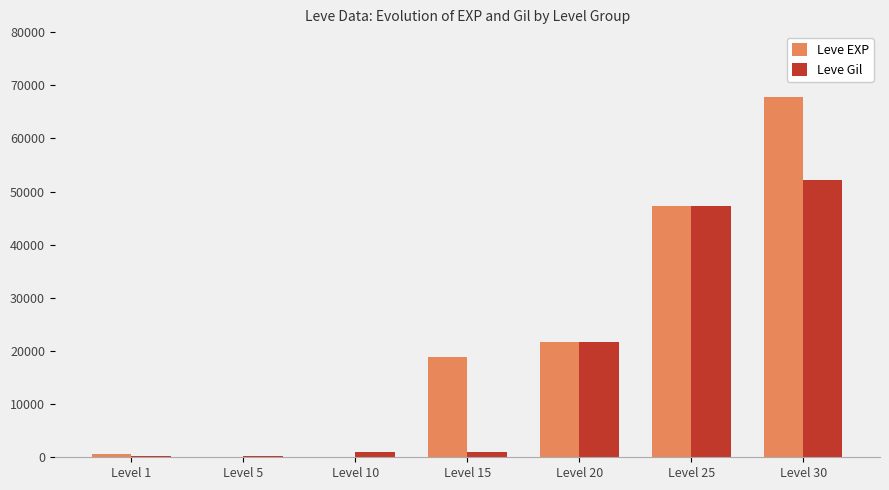

What is the difference between the Leve EXP values at Level 1 and Level 15?

18280